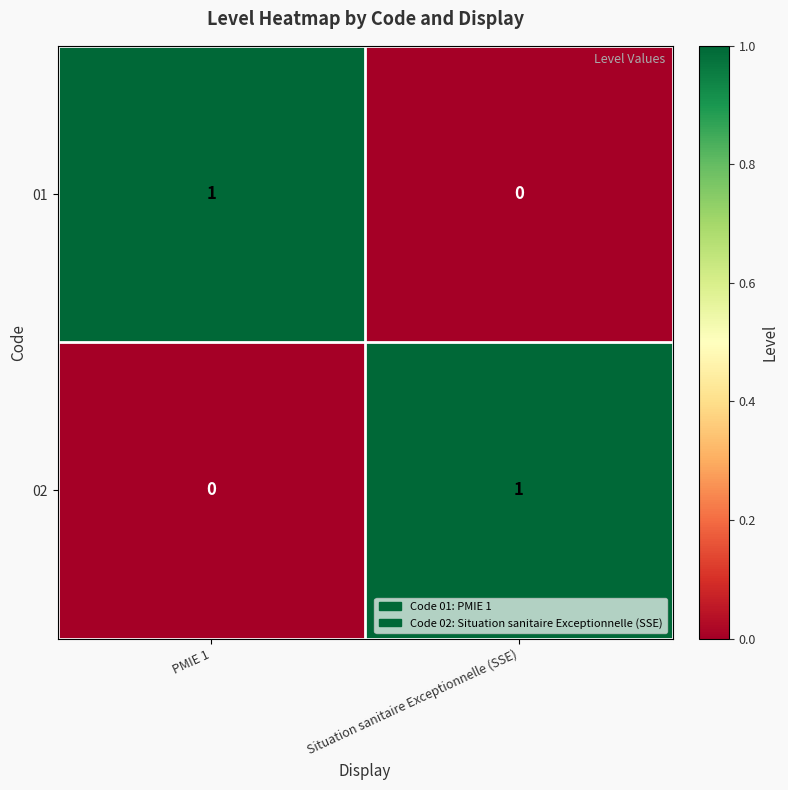

How many distinct data groups are displayed?

2